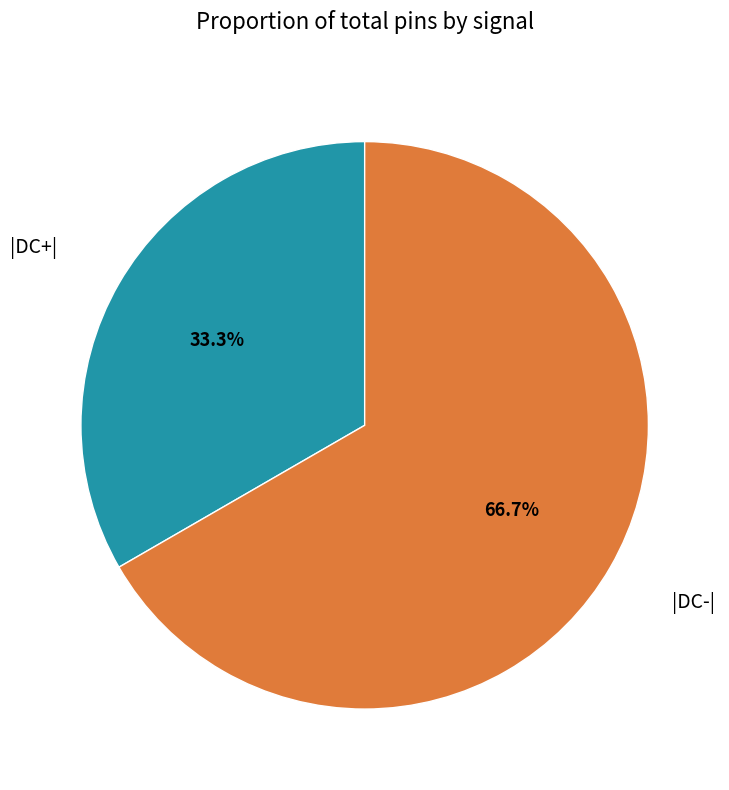

True or false: |DC+| accounts for 45% of the total.

False